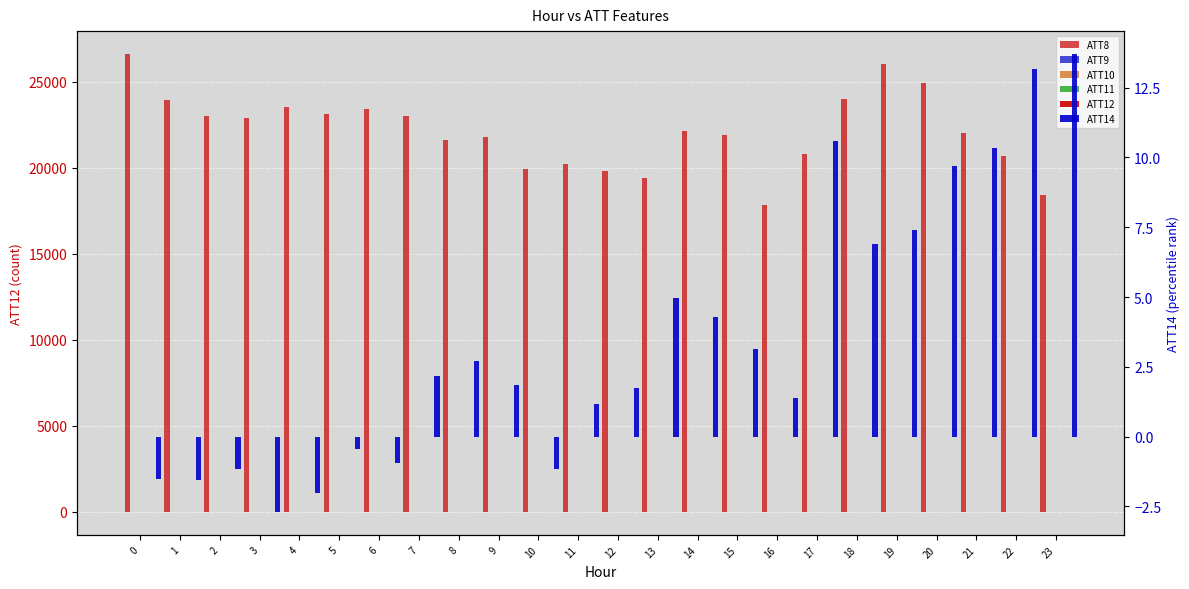

What is the value of the ATT12 bar at the 18th from the left?

7.7